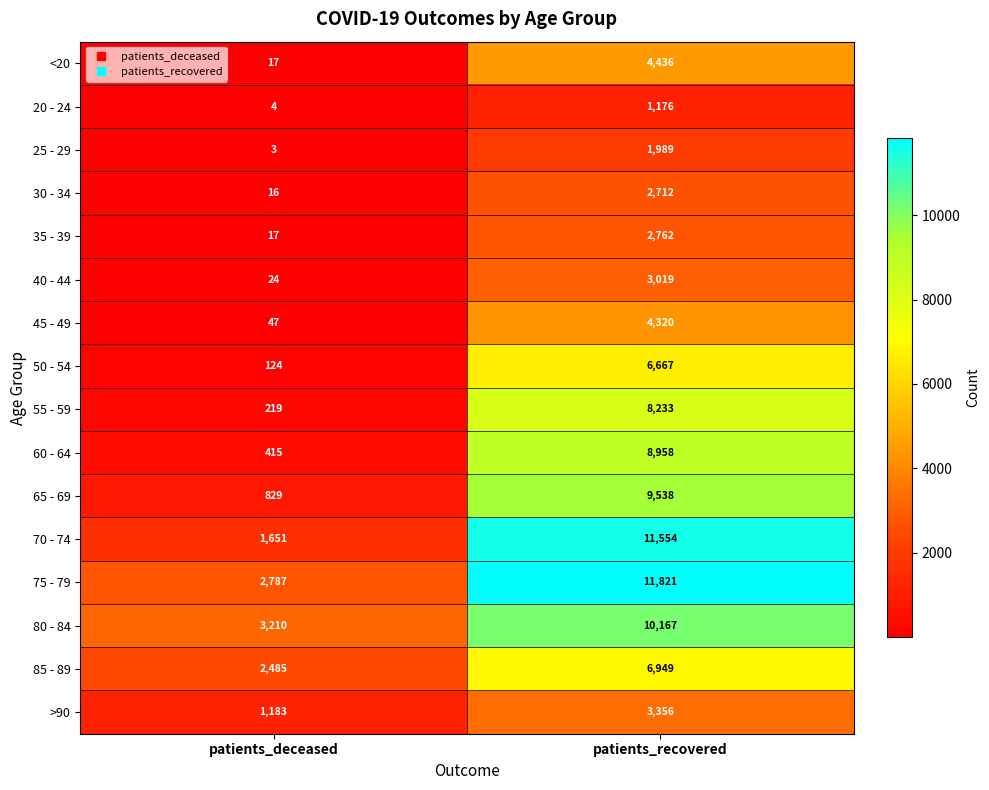

List the labels in order of 80 - 84 value, smallest first.

patients_deceased, patients_recovered